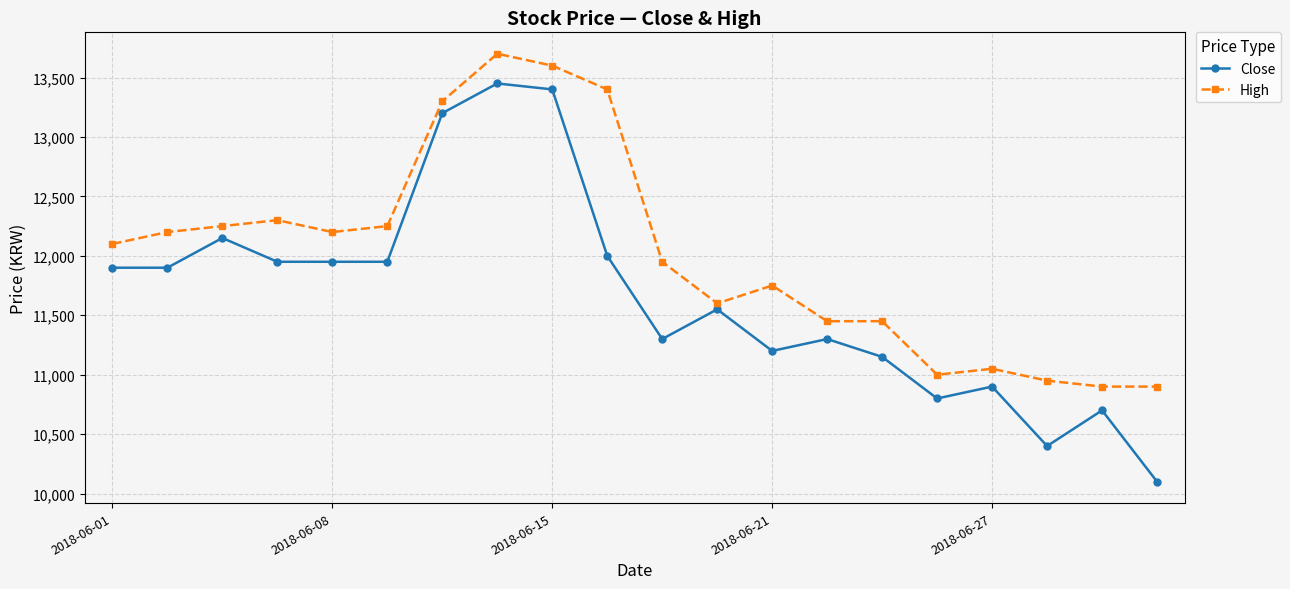

Which series has the widest spread of values?

Close